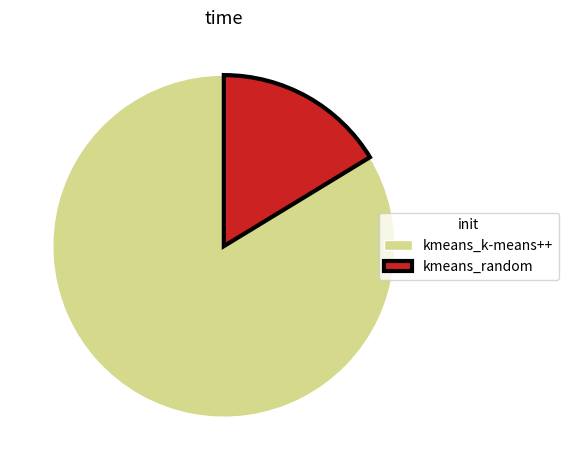

Rank the categories by value from highest to lowest.

kmeans_k-means++, kmeans_random